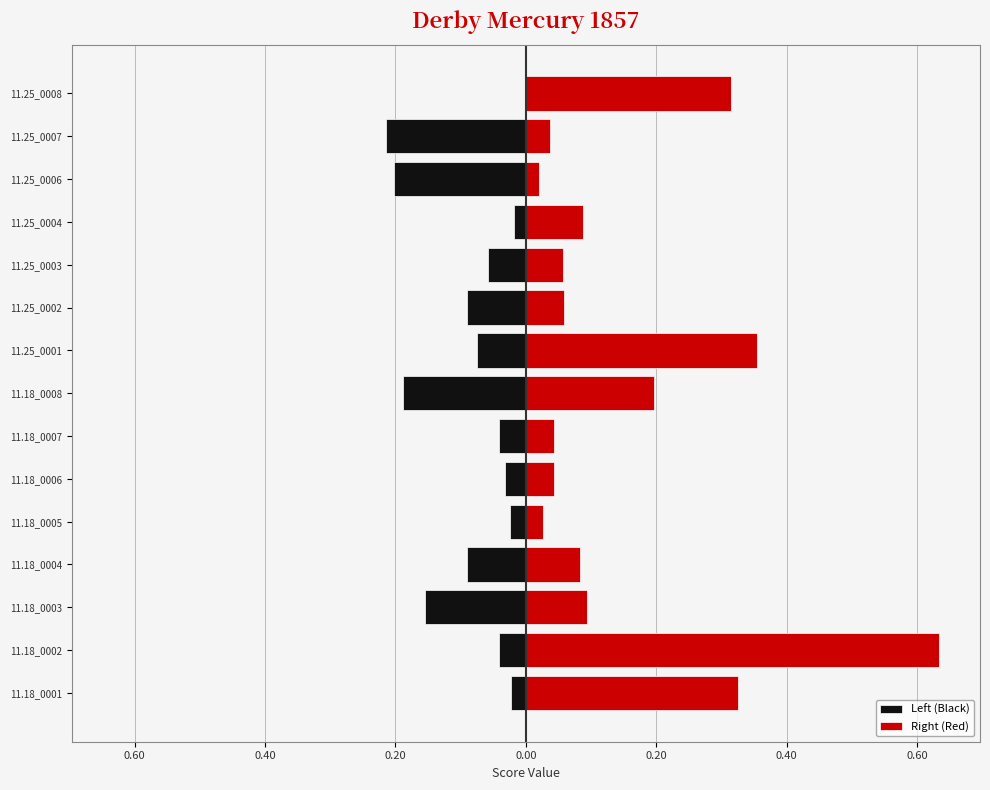

What is the difference between the Left (Black) values at 11.25_0002 and 11.25_0006?

0.1